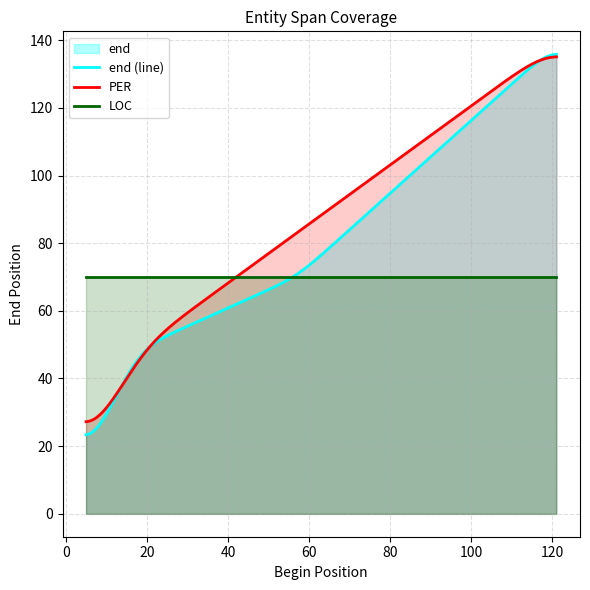

Rank the categories by value from highest to lowest.

121, 57, 18, 5